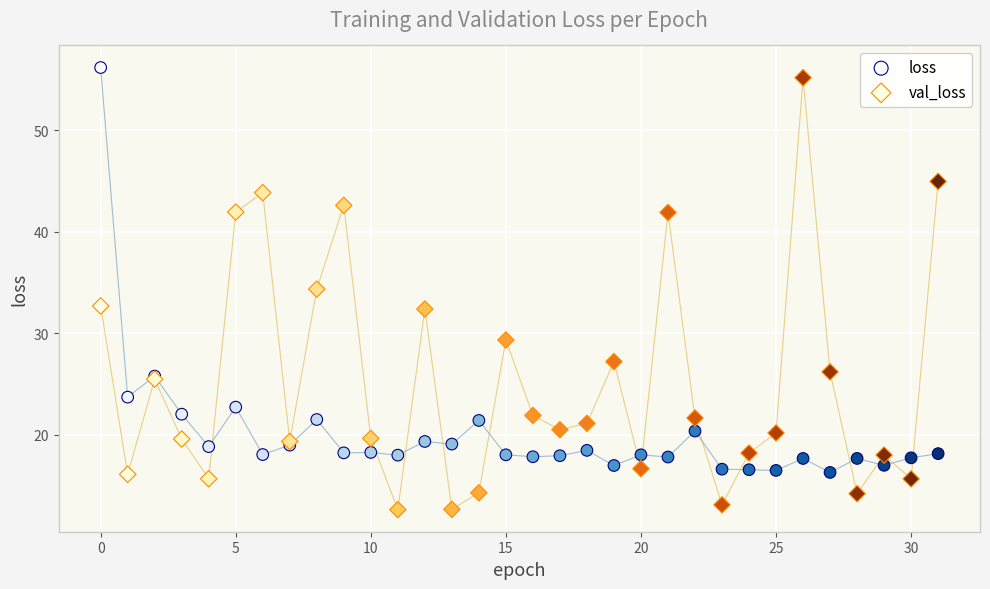

Which series reaches the minimum Y coordinate?

val_loss